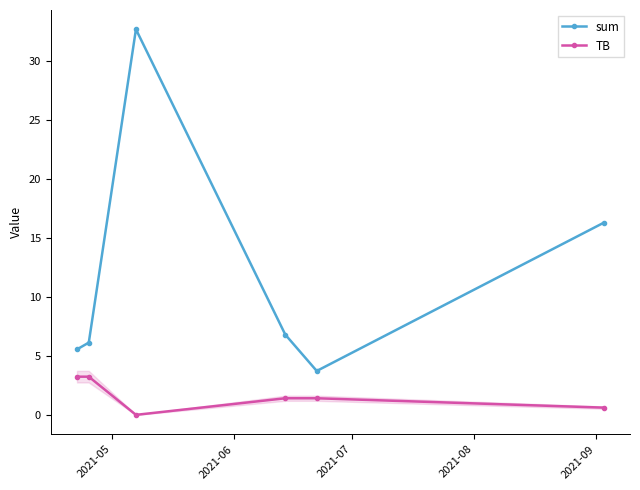

True or false: sum has more than 1 points higher than both neighbors.

False